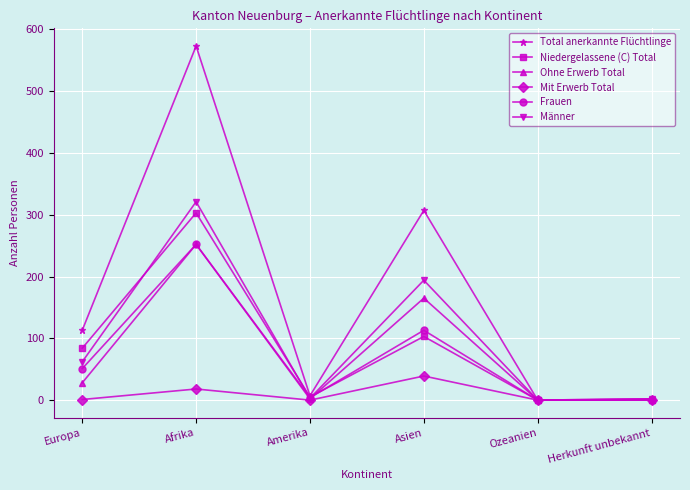

At which label does Total anerkannte Flüchtlinge reach its peak?

Afrika